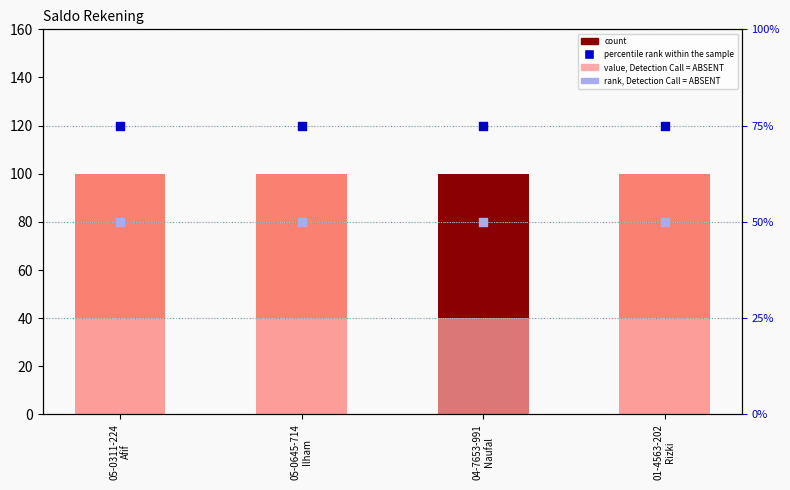

Which series reaches the maximum Y coordinate?

count